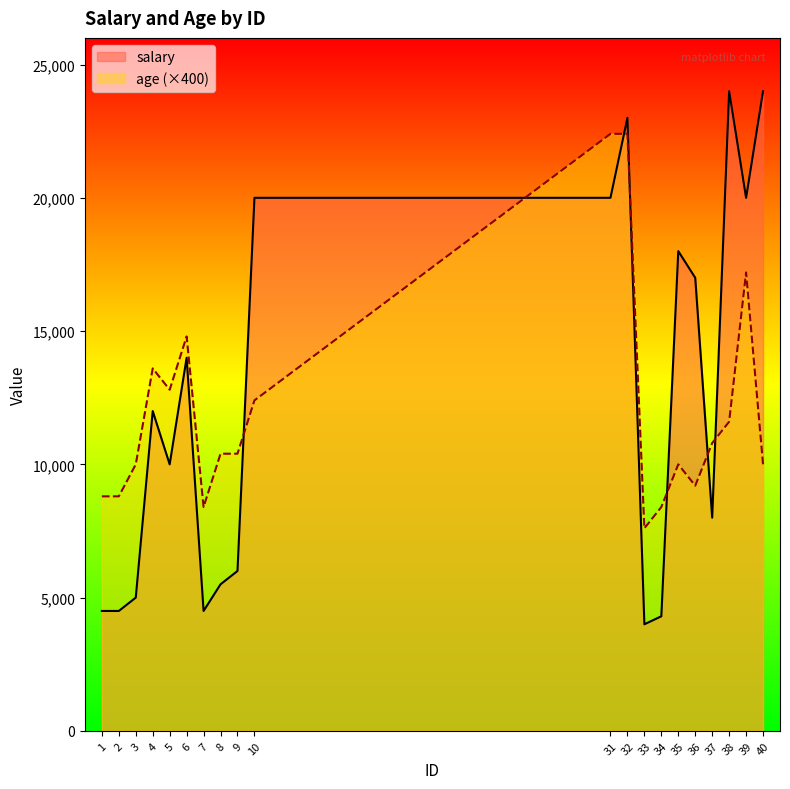

List the labels in order of salary value, smallest first.

33, 34, 1, 2, 7, 3, 8, 9, 37, 5, 4, 6, 36, 35, 10, 31, 39, 32, 38, 40